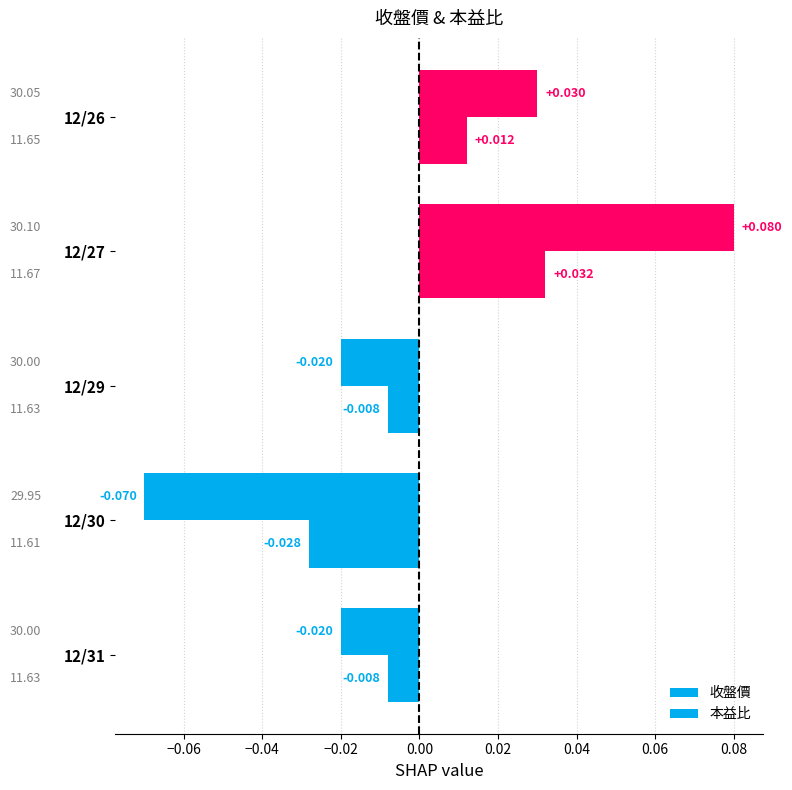

How many distinct data groups are displayed?

2